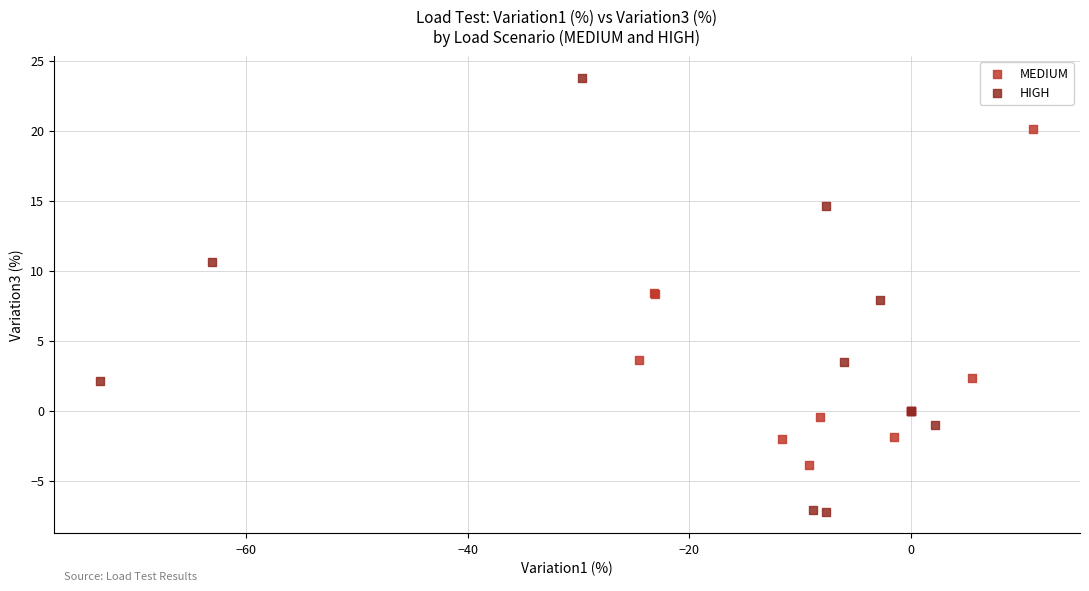

Which series has the largest Y range (max minus min)?

HIGH